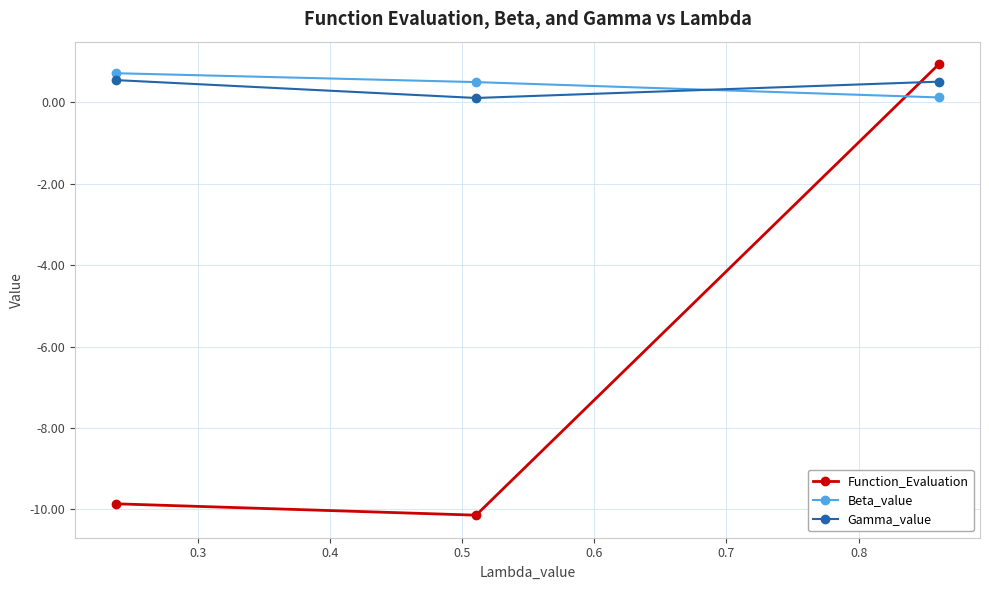

Which series has the largest total across all categories?

Beta_value